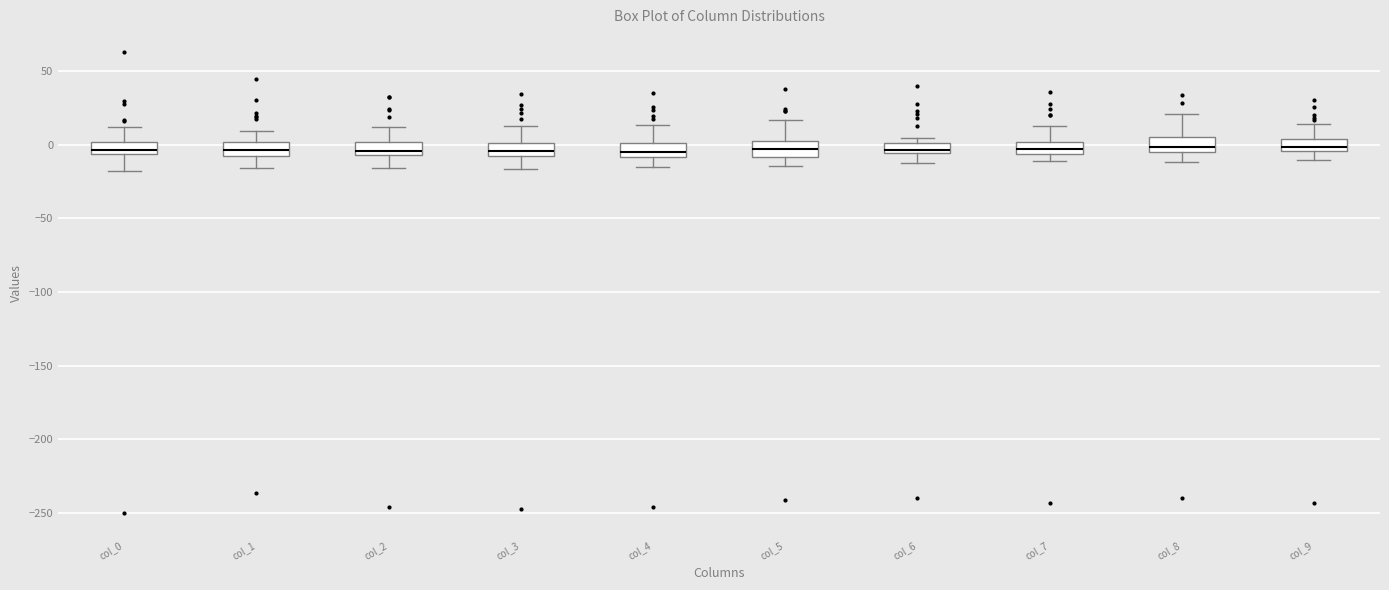

Where is the lower edge of the box for col_0 on the y-axis? The values are not printed on the chart, so give them approximately, as read against the axis.

-5